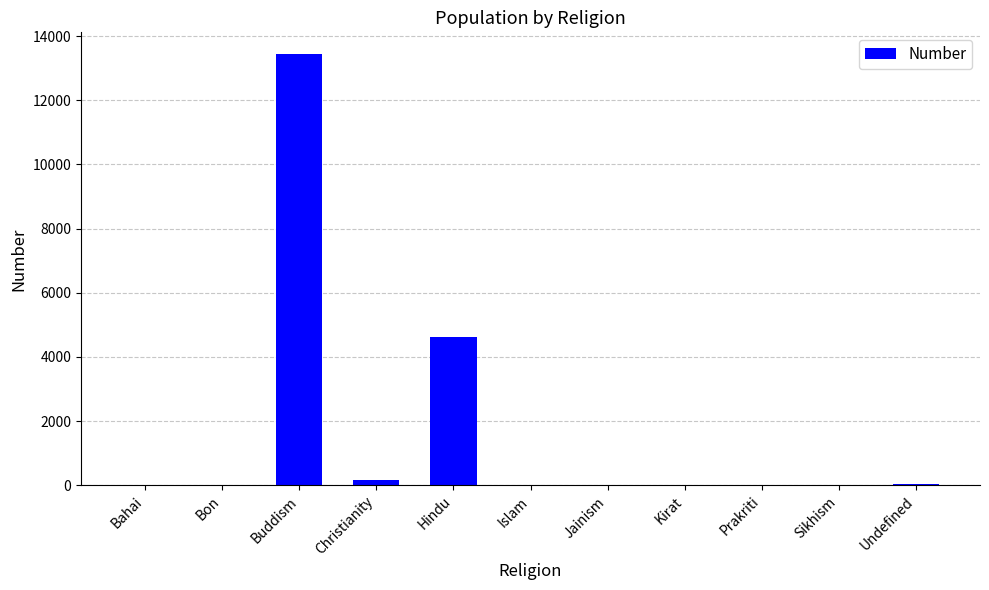

Where is the data nearest to the value 6724?

Hindu